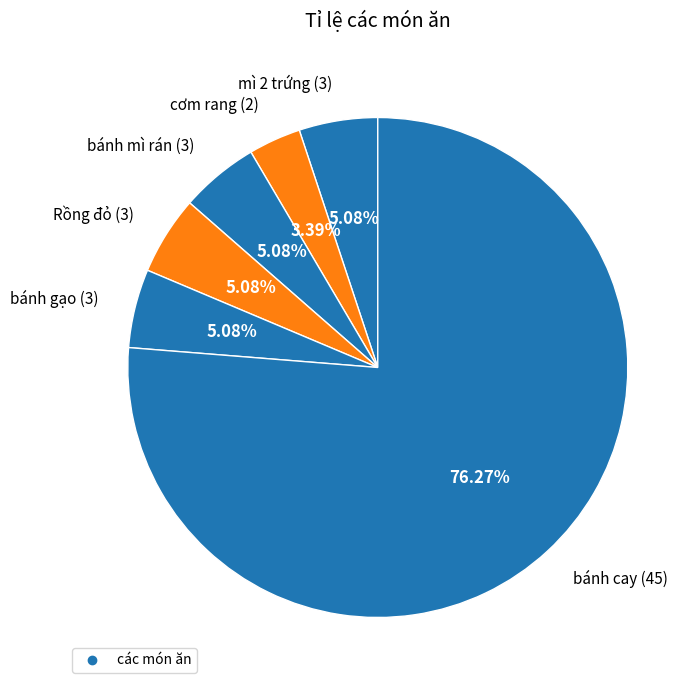

To the nearest percent, what is the average slice percentage?

17%